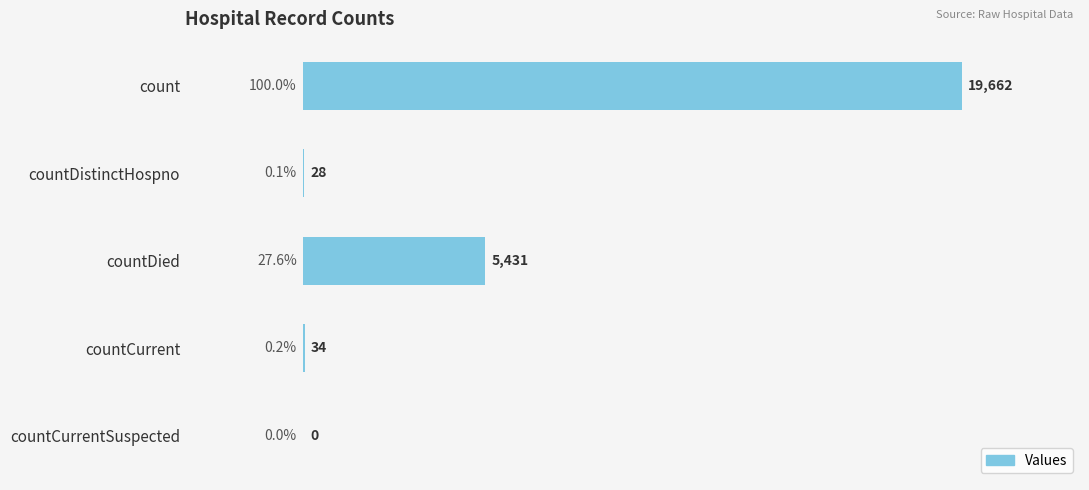

The chart shows a value of 34 at countCurrent. True or false?

True